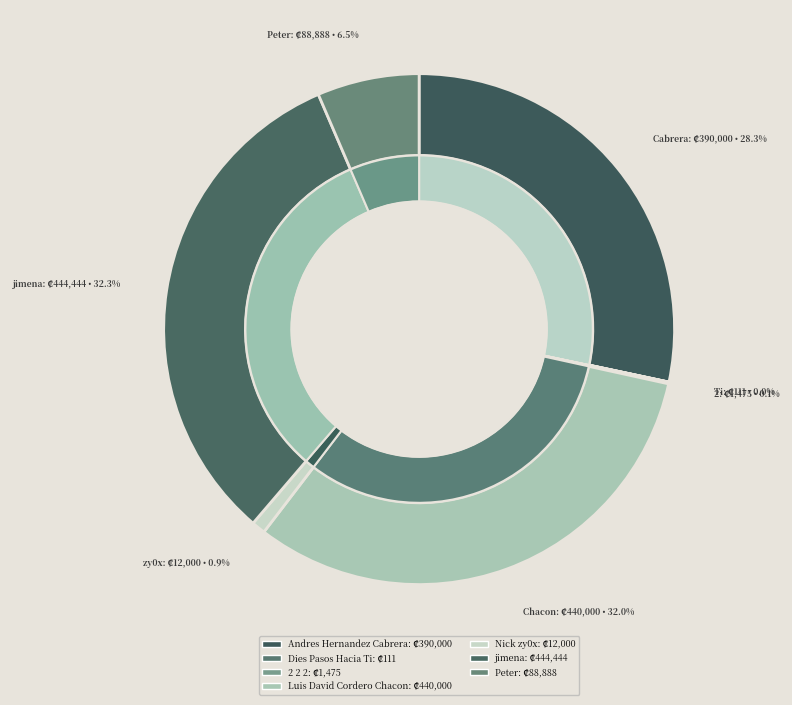

What is the largest slice in the pie chart?

jimena